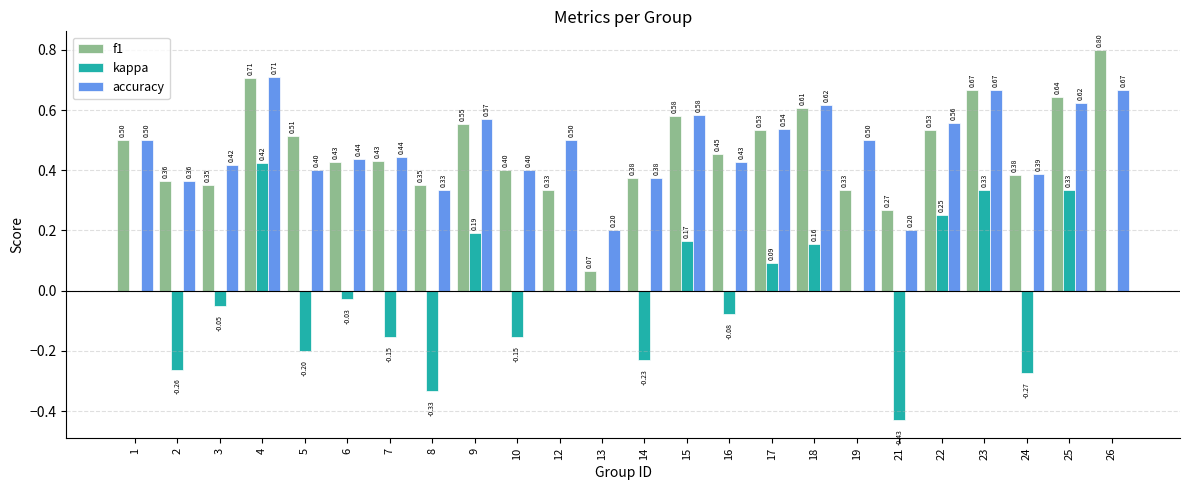

Are the bars grouped side by side (vs. stacked)?

Yes